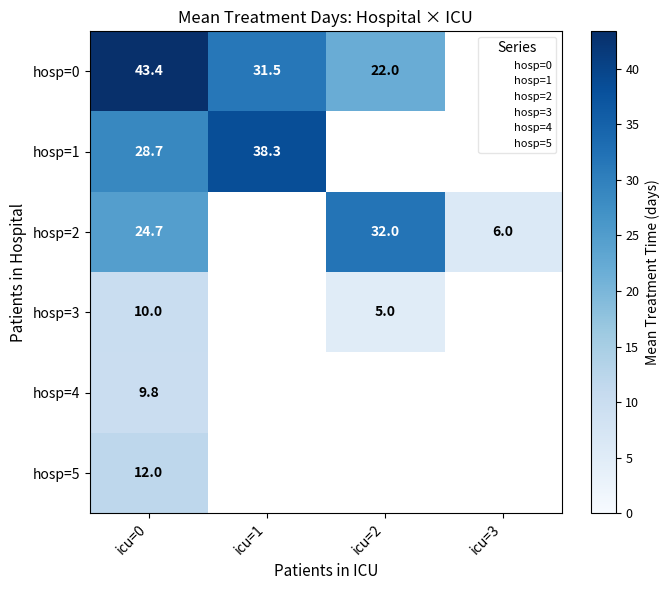

Is the value of hosp=2 at icu=1 greater than the value of hosp=5 at icu=3?

No